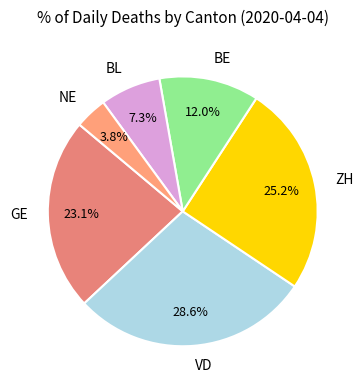

Rank the categories by value from lowest to highest.

NE, BL, BE, GE, ZH, VD